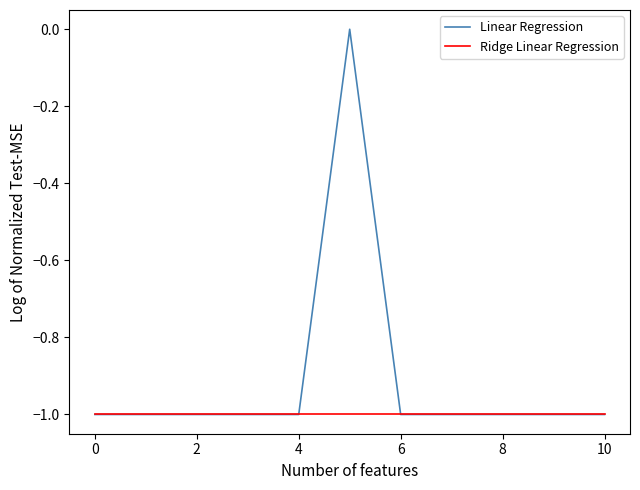

What is the minimum value for Linear Regression?

-1